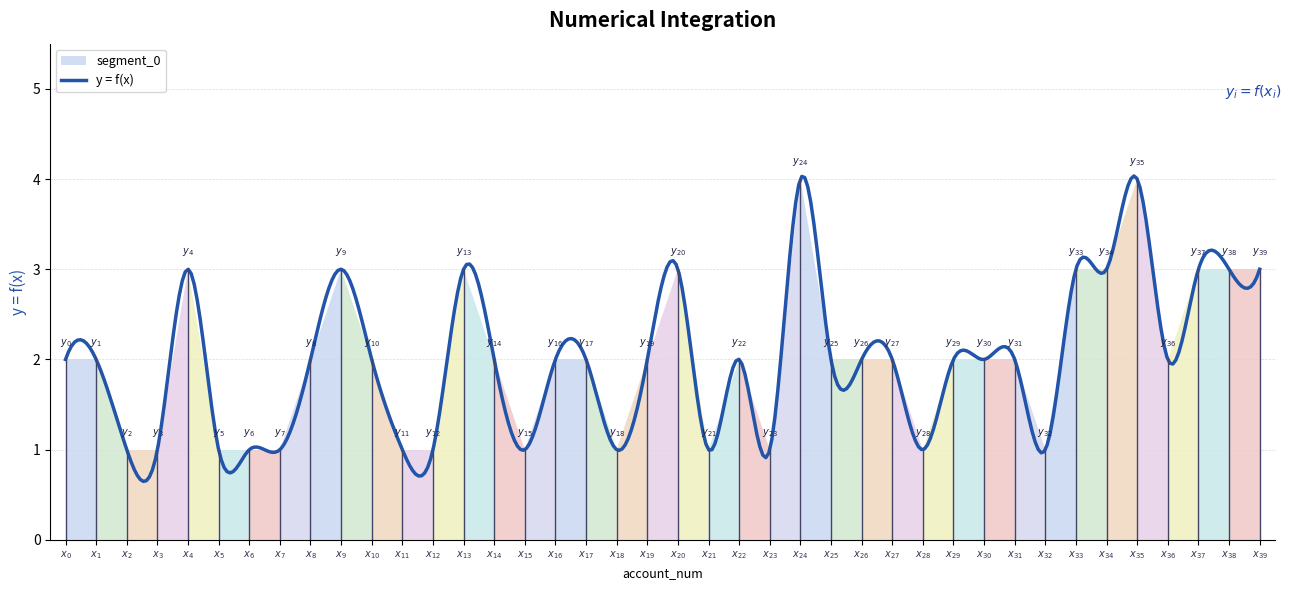

What is the maximum value shown in the chart?

4.0